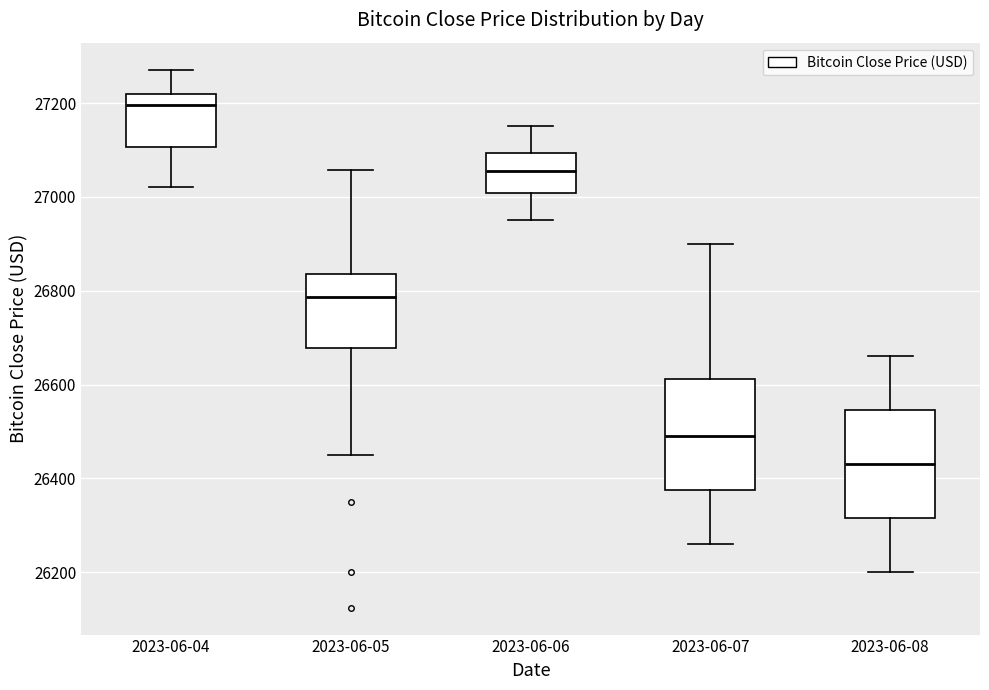

Reading left to right, read every box against the y-axis: the position of its median line, the range the box covers, and the ends of its whiskers. The values are not printed on the chart, so give them approximately, as read against the axis.

2023-06-04: median 27200, box 27100 to 27220, whiskers 27020 to 27280
2023-06-05: median 26780, box 26680 to 26840, whiskers 26460 to 27060
2023-06-06: median 27060, box 27000 to 27100, whiskers 26960 to 27160
2023-06-07: median 26500, box 26380 to 26620, whiskers 26260 to 26900
2023-06-08: median 26440, box 26320 to 26540, whiskers 26200 to 26660